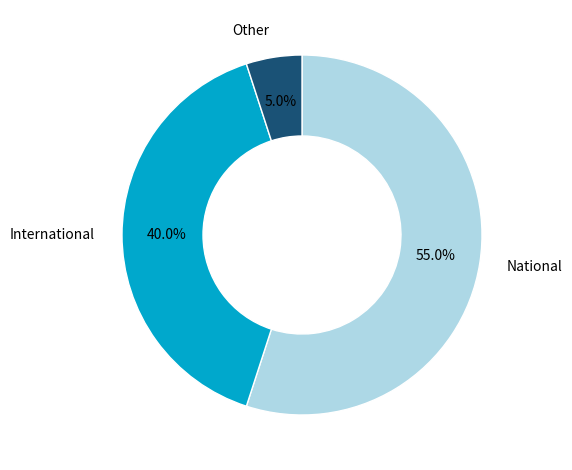

Count the number of slices in the pie.

3